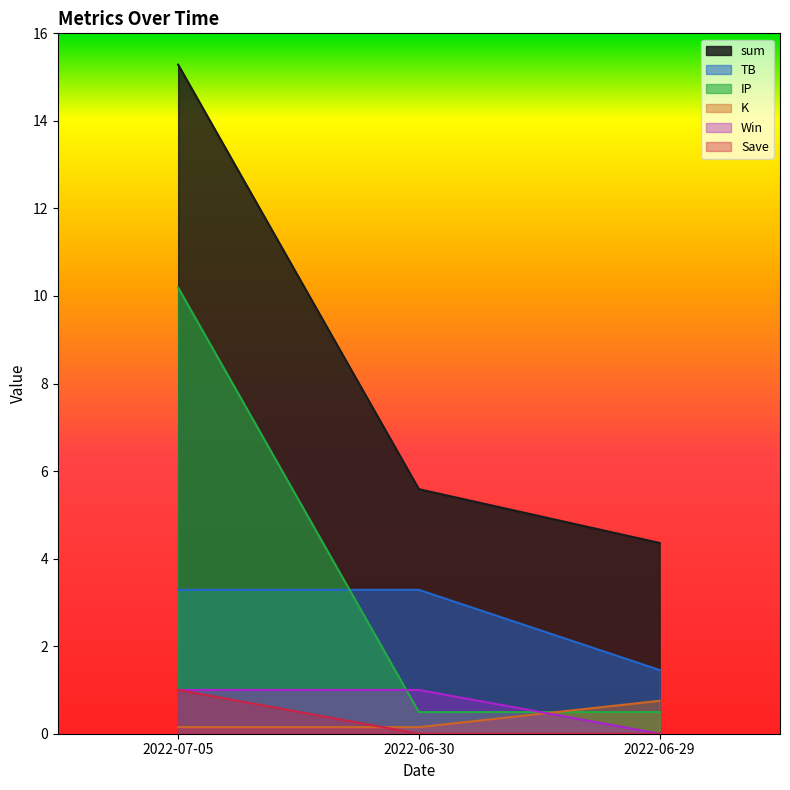

At which category does the chart reach its minimum across all series?

2022-06-29